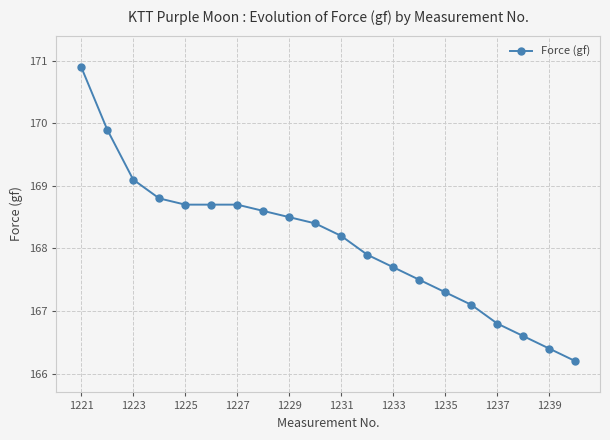

Count the number of data series in this chart.

1